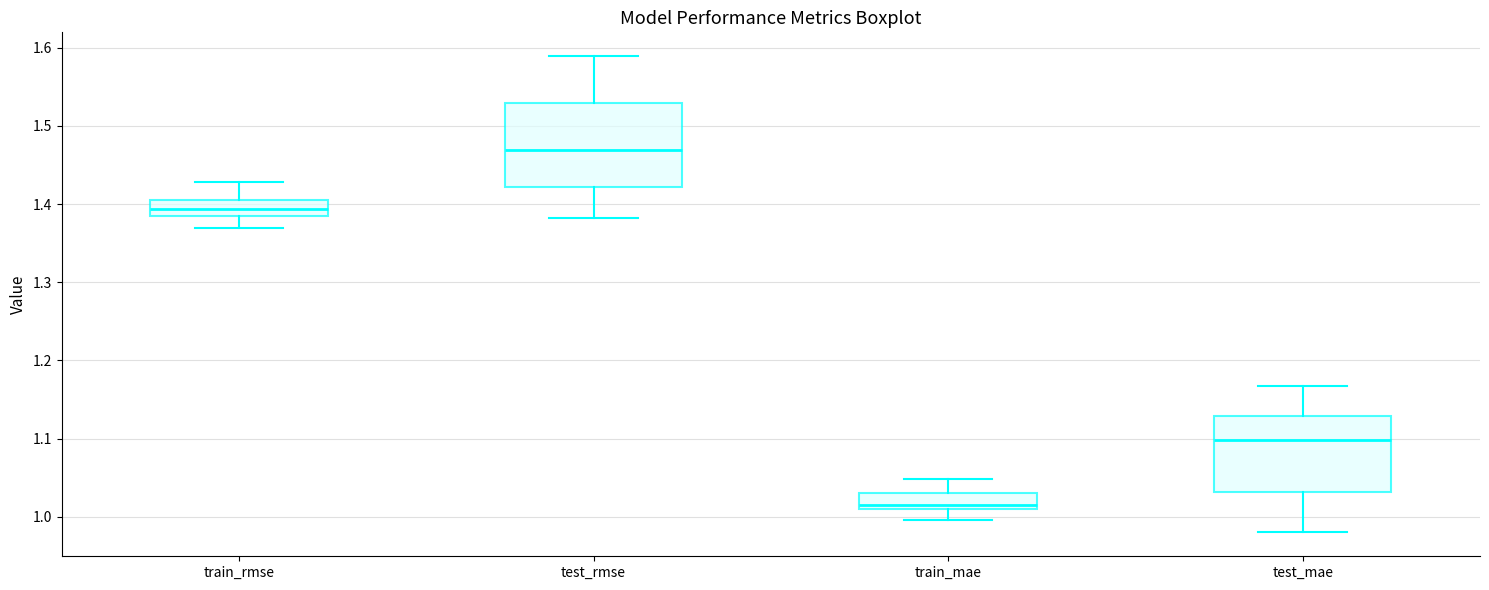

Reading left to right, transcribe this box plot: for each box, give where its median line is, the range the box spans, and where its two whiskers end, as read against the y-axis. The values are not printed on the chart, so give them approximately, as read against the axis.

train_rmse: median 1.39, box 1.38 to 1.41, whiskers 1.37 to 1.43
test_rmse: median 1.47, box 1.42 to 1.53, whiskers 1.38 to 1.59
train_mae: median 1.01 (just above the box's lower edge), box 1.01 to 1.03, whiskers 1.00 to 1.05
test_mae: median 1.10, box 1.03 to 1.13, whiskers 0.98 to 1.17